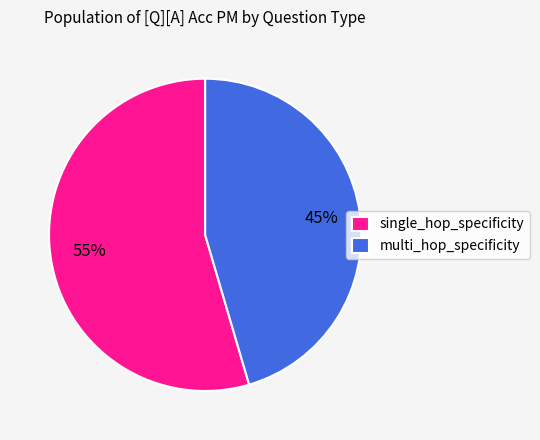

Which slice is the smallest?

multi_hop_specificity